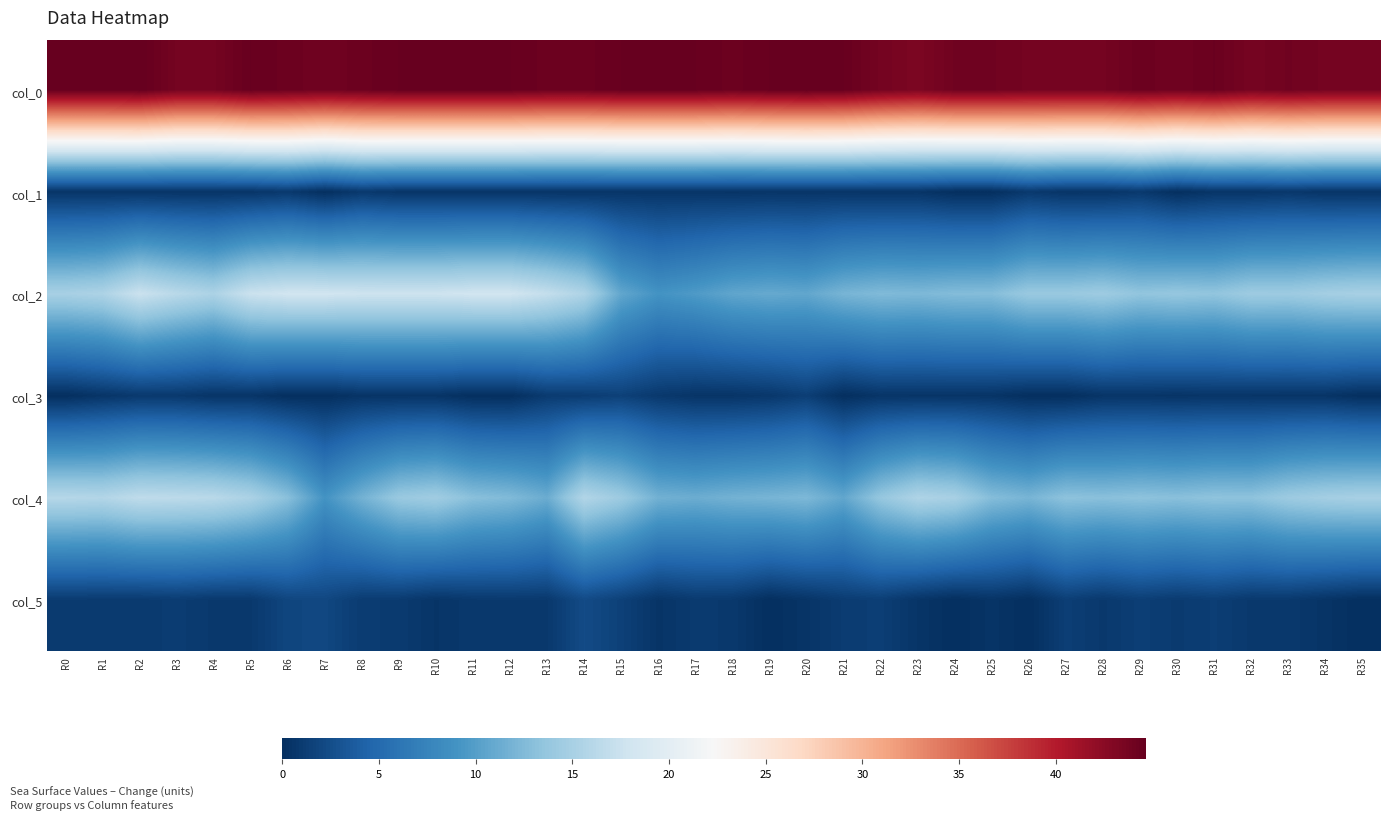

Reading left to right, extract all data points from this chart.

col_0: R0=44.5	R1=44.5	R2=44.7	R3=43.8	R4=43.8	R5=44.5	R6=44.2	R7=44.0	R8=44.2	R9=44.5	R10=44.5	R11=44.5	R12=44.5	R13=44.2	R14=44.2	R15=44.5	R16=44.5	R17=44.5	R18=44.2	R19=44.5	R20=44.7	R21=44.5	R22=43.8	R23=43.3	R24=44.0	R25=44.0	R26=43.8	R27=43.8	R28=43.8	R29=44.2	R30=44.0	R31=44.3	R32=43.7	R33=44.0	R34=43.8	R35=43.8
col_1: R0=0.5	R1=0.5	R2=0.5	R3=0.4	R4=0.4	R5=0.5	R6=0.8	R7=0.0	R8=0.8	R9=0.5	R10=0.5	R11=0.5	R12=0.5	R13=0.4	R14=0.4	R15=0.5	R16=0.5	R17=0.5	R18=0.4	R19=0.5	R20=0.5	R21=0.5	R22=0.4	R23=0.5	R24=0.0	R25=0.0	R26=0.8	R27=0.4	R28=0.4	R29=0.8	R30=0.0	R31=0.5	R32=0.5	R33=0.7	R34=0.4	R35=0.4
col_2: R0=15.0	R1=15.4	R2=17.5	R3=16.2	R4=15.3	R5=17.5	R6=18.0	R7=18.0	R8=17.8	R9=17.8	R10=17.8	R11=18.0	R12=18.0	R13=17.0	R14=15.5	R15=10.8	R16=9.0	R17=9.7	R18=10.7	R19=11.0	R20=10.8	R21=12.0	R22=12.5	R23=12.3	R24=12.7	R25=12.8	R26=14.0	R27=14.0	R28=14.3	R29=13.5	R30=13.8	R31=13.5	R32=14.3	R33=14.2	R34=14.8	R35=15.0
col_3: R0=0.0	R1=0.5	R2=0.9	R3=0.8	R4=0.5	R5=0.5	R6=0.0	R7=0.0	R8=0.4	R9=0.4	R10=0.4	R11=0.0	R12=0.0	R13=1.0	R14=1.1	R15=1.5	R16=0.8	R17=0.5	R18=0.5	R19=0.7	R20=1.3	R21=0.0	R22=0.5	R23=0.5	R24=0.5	R25=0.4	R26=0.0	R27=0.0	R28=0.5	R29=0.5	R30=0.4	R31=0.5	R32=0.5	R33=0.4	R34=0.4	R35=0.0
col_4: R0=16.0	R1=15.8	R2=16.7	R3=16.5	R4=16.2	R5=15.2	R6=13.0	R7=9.0	R8=11.8	R9=14.0	R10=14.5	R11=13.0	R12=12.5	R13=11.2	R14=15.8	R15=14.2	R16=11.7	R17=11.3	R18=11.8	R19=12.0	R20=12.3	R21=10.8	R22=13.8	R23=15.5	R24=15.0	R25=12.8	R26=12.0	R27=13.2	R28=13.0	R29=13.2	R30=13.0	R31=13.3	R32=13.2	R33=14.2	R34=14.8	R35=15.0
col_5: R0=1.0	R1=1.0	R2=0.9	R3=1.1	R4=0.8	R5=0.8	R6=1.9	R7=2.0	R8=1.1	R9=1.0	R10=0.5	R11=0.8	R12=0.9	R13=0.8	R14=2.3	R15=1.5	R16=0.5	R17=0.9	R18=0.8	R19=0.0	R20=0.5	R21=1.1	R22=1.3	R23=0.5	R24=0.0	R25=0.4	R26=0.0	R27=1.3	R28=0.8	R29=1.3	R30=1.0	R31=1.2	R32=0.8	R33=0.8	R34=0.4	R35=0.0